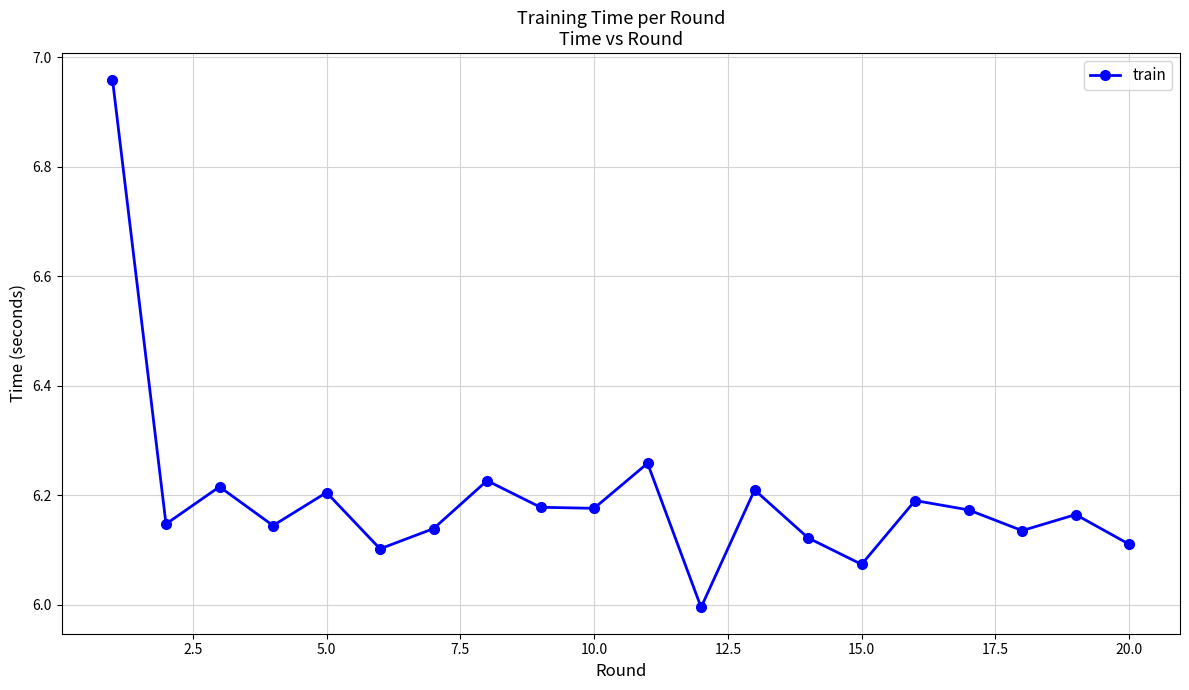

What is the smallest value displayed?

6.0